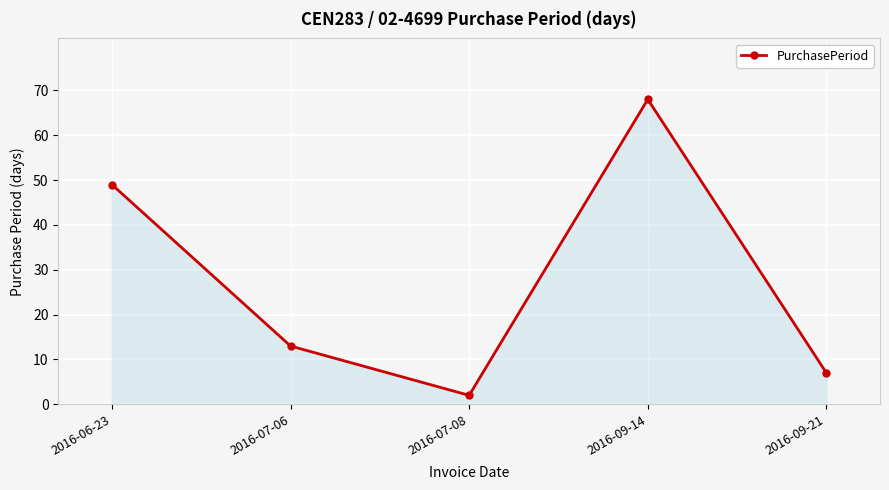

Rank the categories by value from lowest to highest.

2016-07-08, 2016-09-21, 2016-07-06, 2016-06-23, 2016-09-14